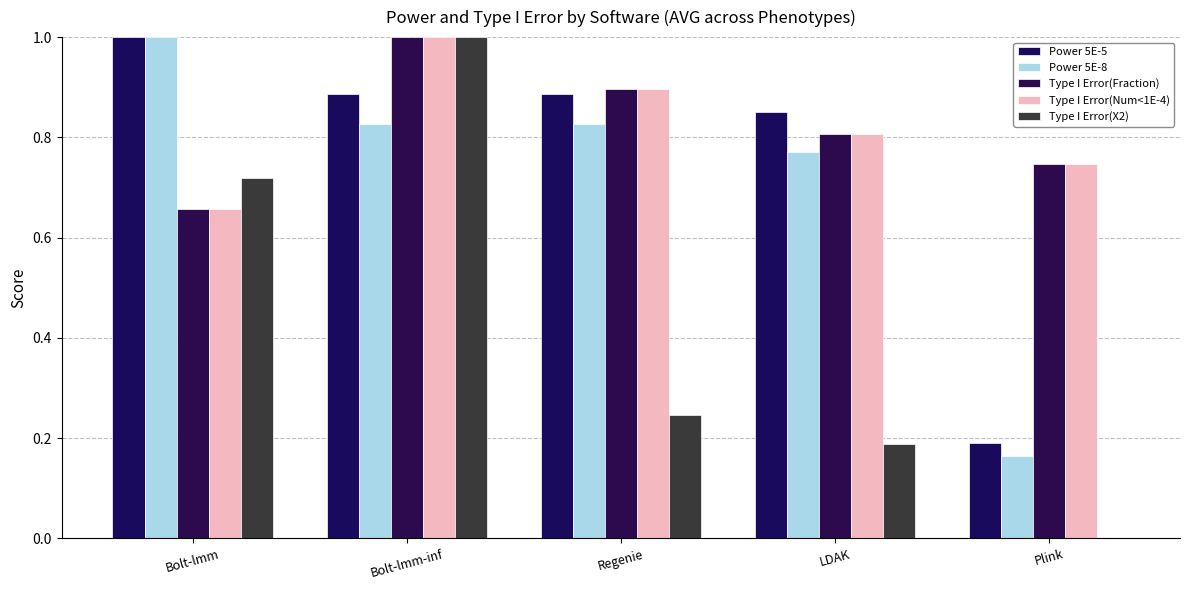

At how many categories does at least one series exceed 0?

5